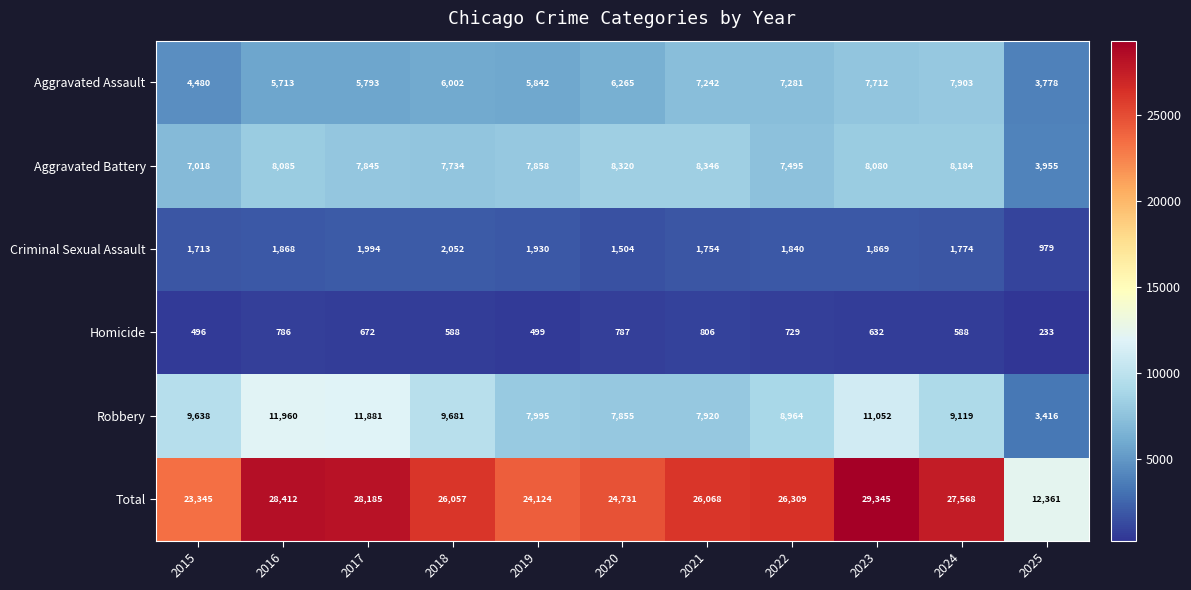

How many series are shown in this chart?

6